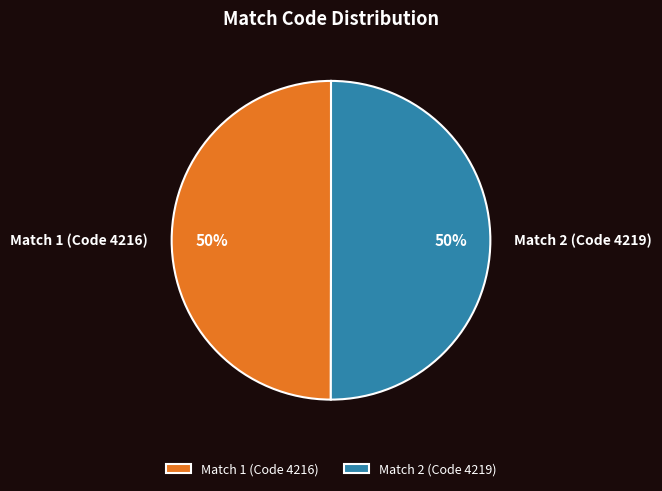

To the nearest percent, what is the average slice percentage?

50%